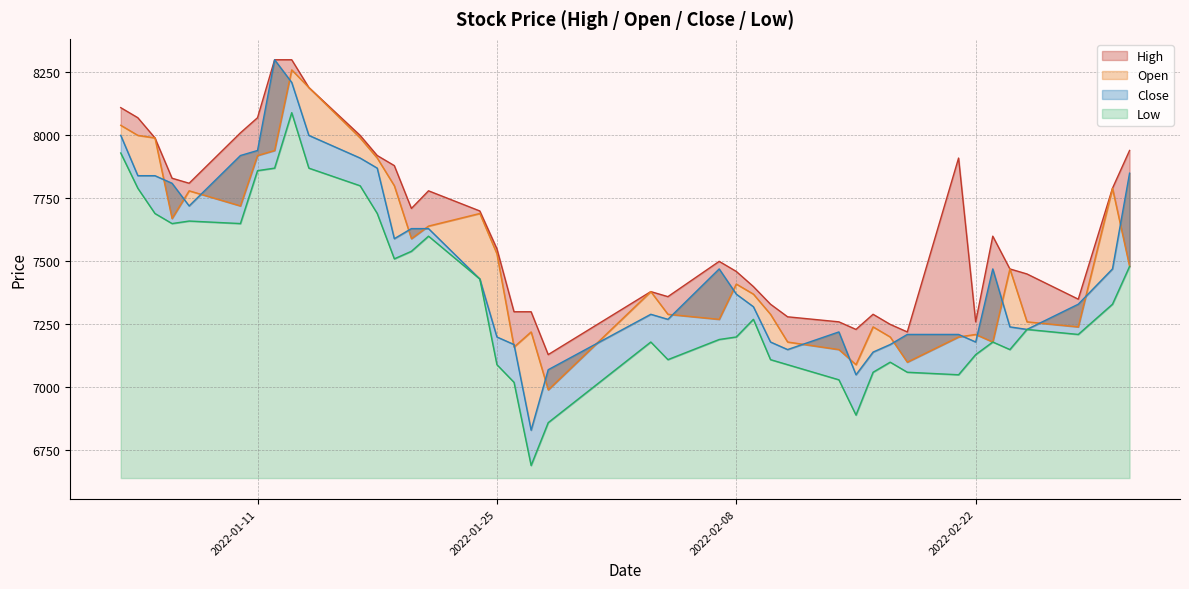

At which label does Open first exceed 7470?

2022-01-03